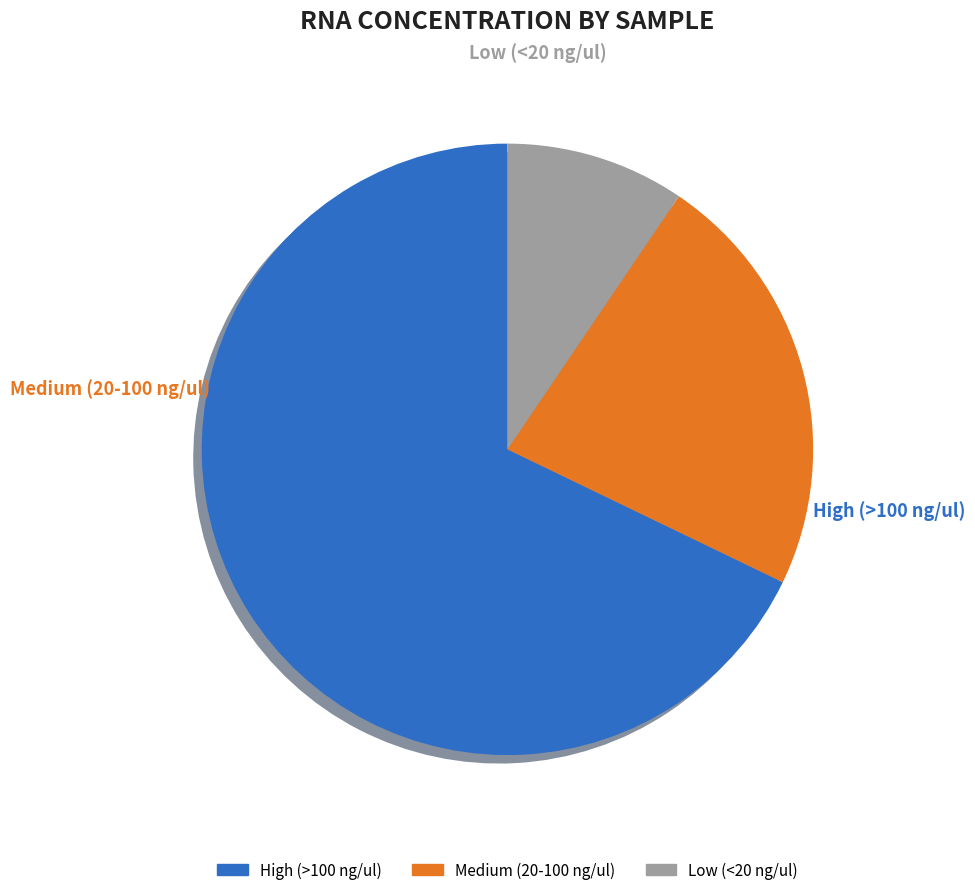

Is there a majority slice in this chart?

Yes